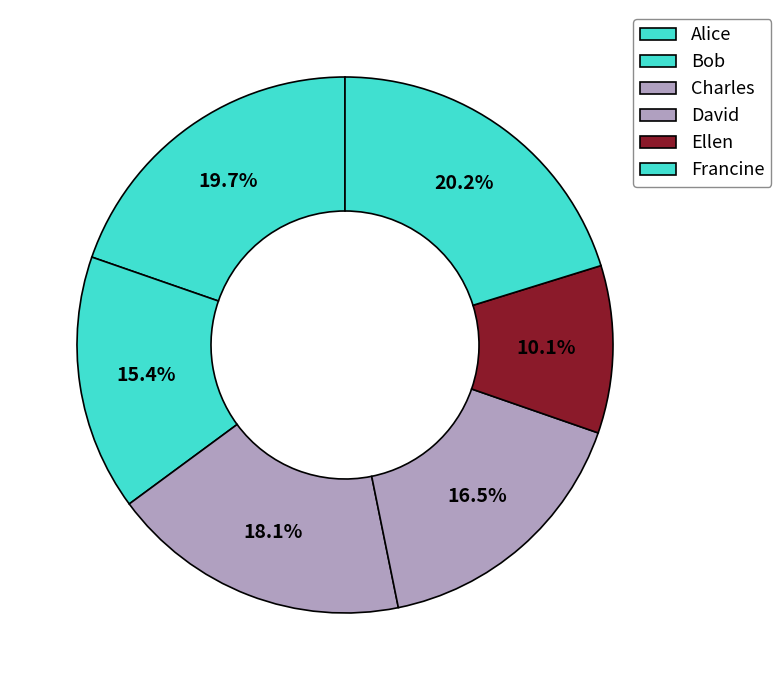

Rank the categories by value from highest to lowest.

Francine, Alice, Charles, David, Bob, Ellen